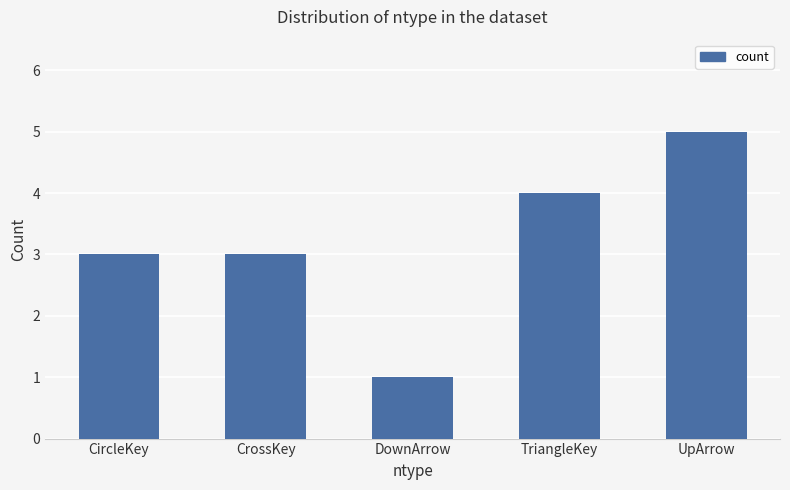

At which category does the chart reach its minimum across all series?

DownArrow